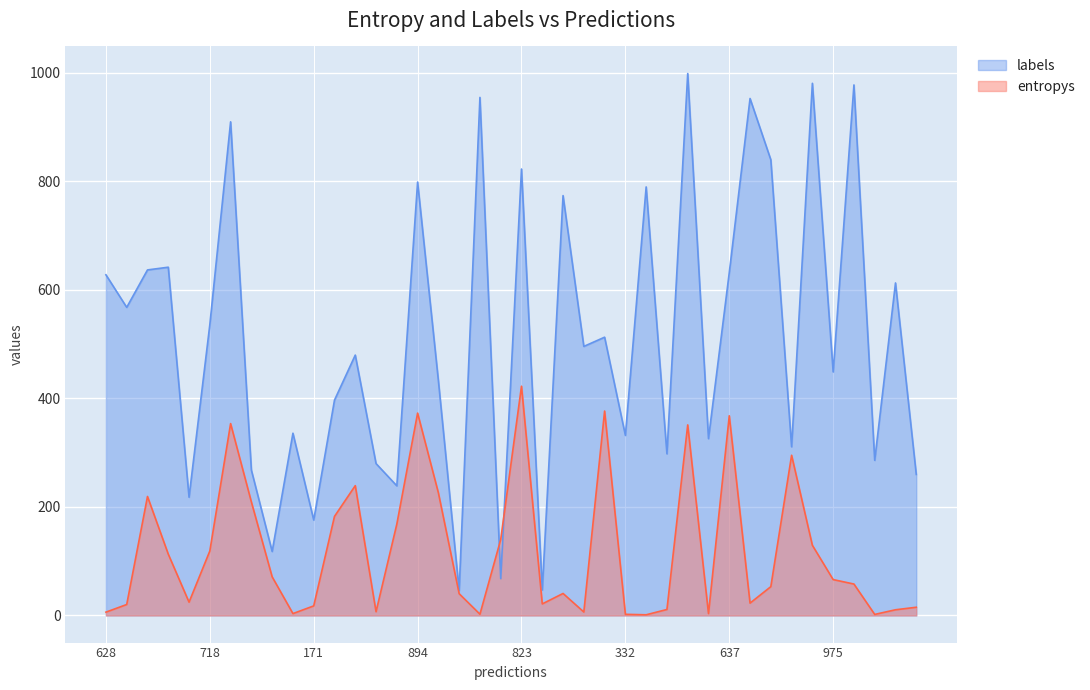

True or false: entropys has a value of 28.8 at 718.

False